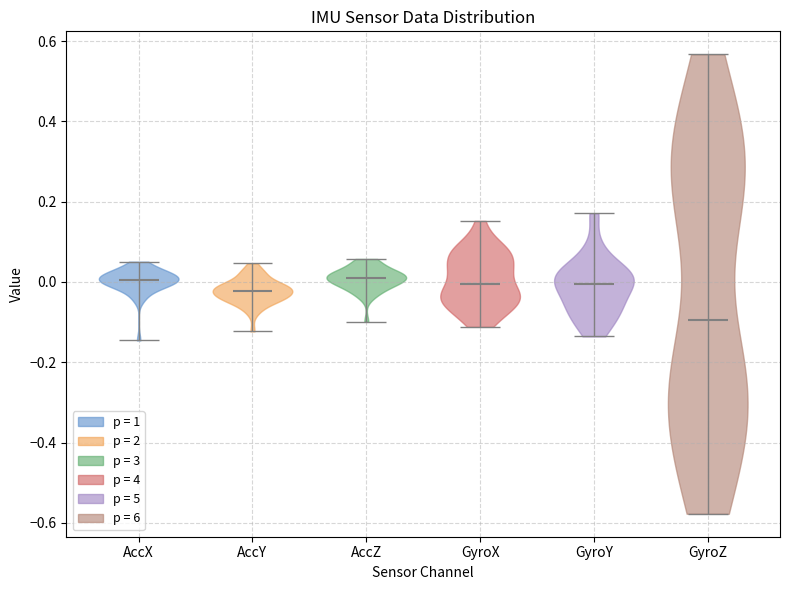

Reading left to right, read every violin against the y-axis: where its median line is, and the lowest and highest points it reaches. The values are not printed on the chart, so give them approximately, as read against the axis.

AccX: median line 0.00, lowest point -0.14, highest point 0.06
AccY: median line -0.02, lowest point -0.12, highest point 0.04
AccZ: median line 0.02, lowest point -0.10, highest point 0.06
GyroX: median line 0.00, lowest point -0.12, highest point 0.16
GyroY: median line 0.00, lowest point -0.14, highest point 0.18
GyroZ: median line -0.10, lowest point -0.58, highest point 0.56